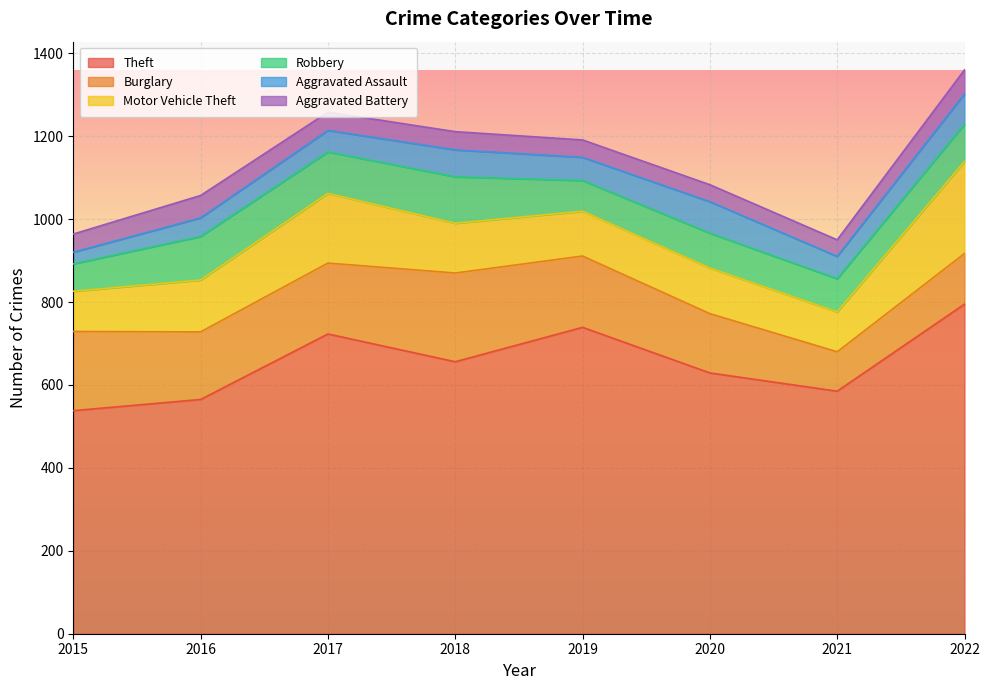

At how many categories does at least one series exceed 323?

8